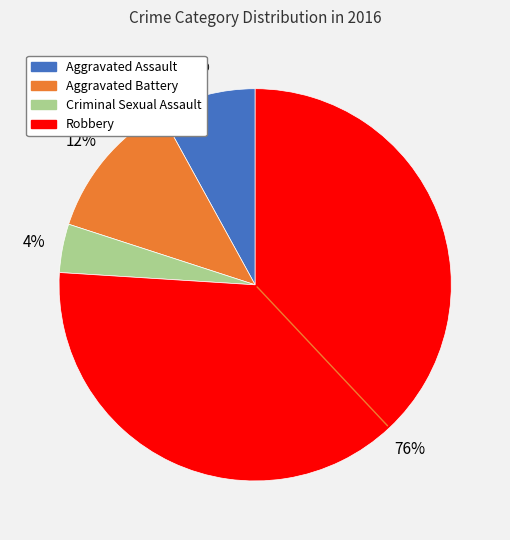

True or false: Aggravated Battery accounts for 12% of the total.

True